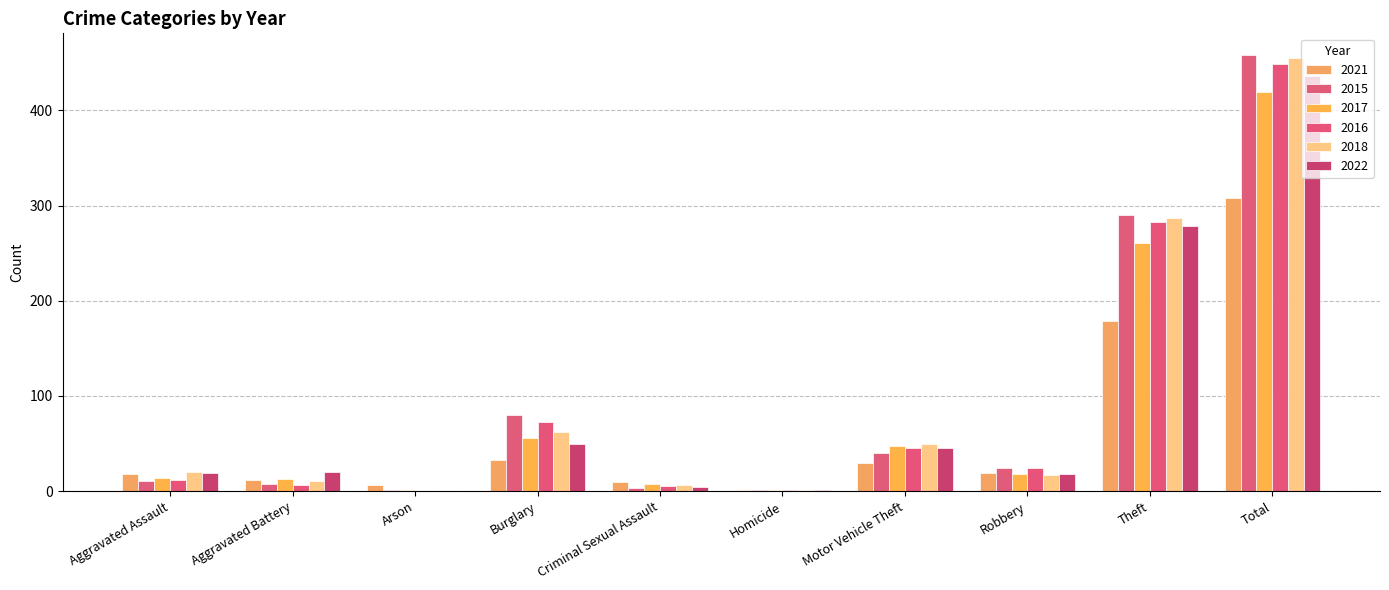

How many distinct data groups are displayed?

6